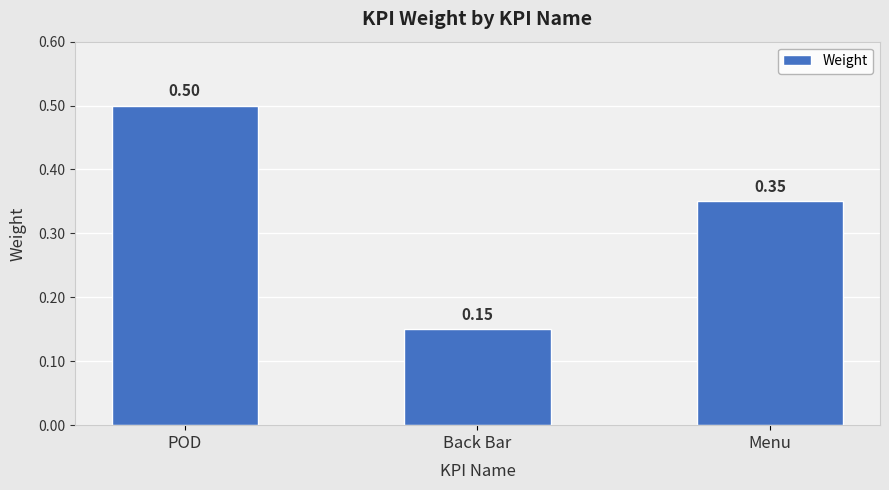

At which category does the chart reach its peak across all series?

POD